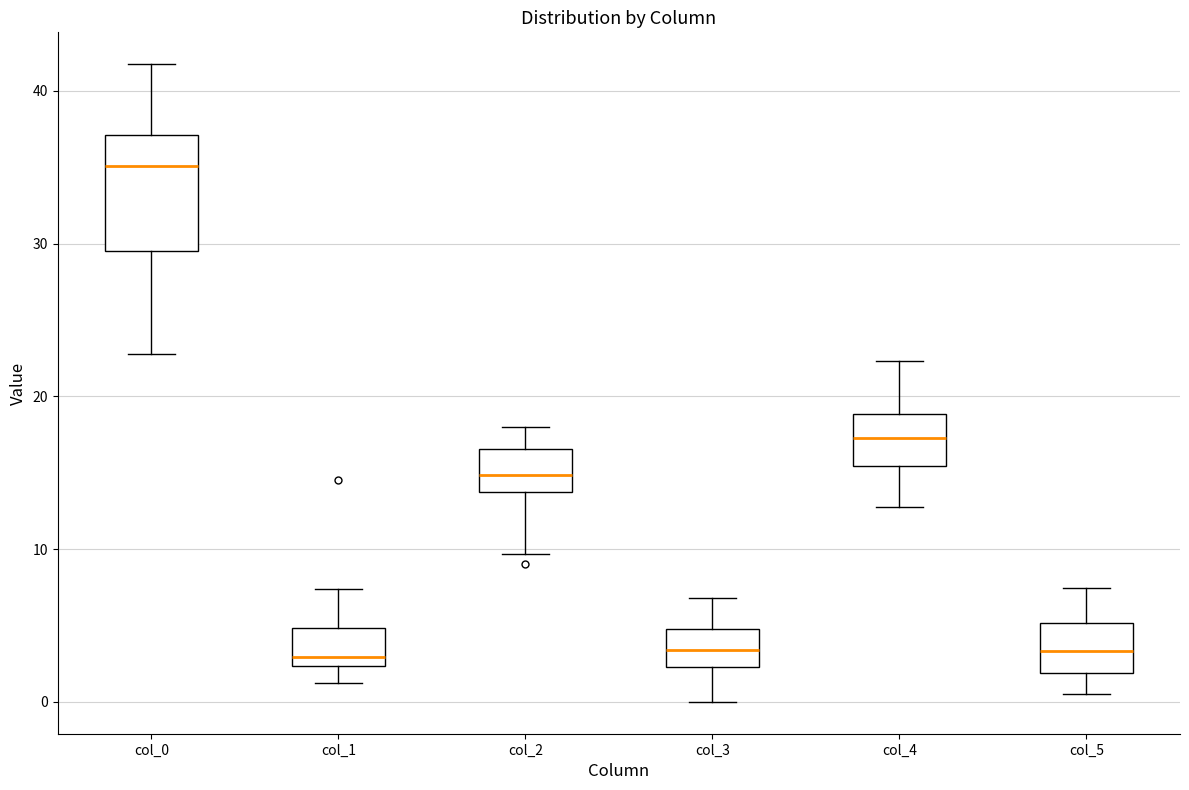

Reading left to right, transcribe this box plot: for each box, give where its median line is, the range the box spans, and where its two whiskers end, as read against the y-axis. The values are not printed on the chart, so give them approximately, as read against the axis.

col_0: median 35, box 30 to 37, whiskers 23 to 42
col_1: median 3, box 2 to 5, whiskers 1 to 7
col_2: median 15, box 14 to 17, whiskers 10 to 18
col_3: median 3, box 2 to 5, whiskers 0 to 7
col_4: median 17, box 15 to 19, whiskers 13 to 22
col_5: median 3, box 2 to 5, whiskers 1 to 7